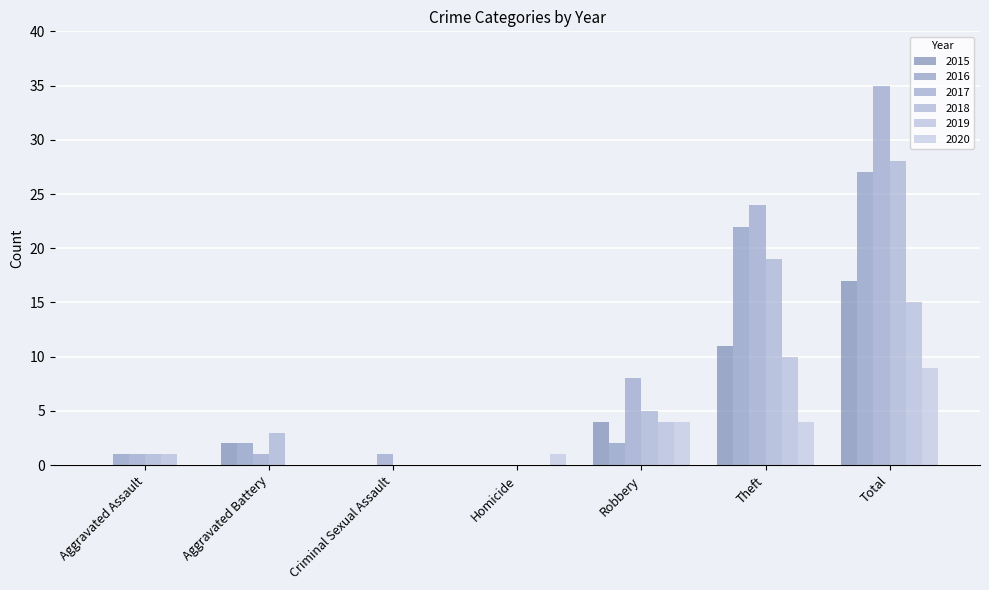

What is the greatest value displayed?

35